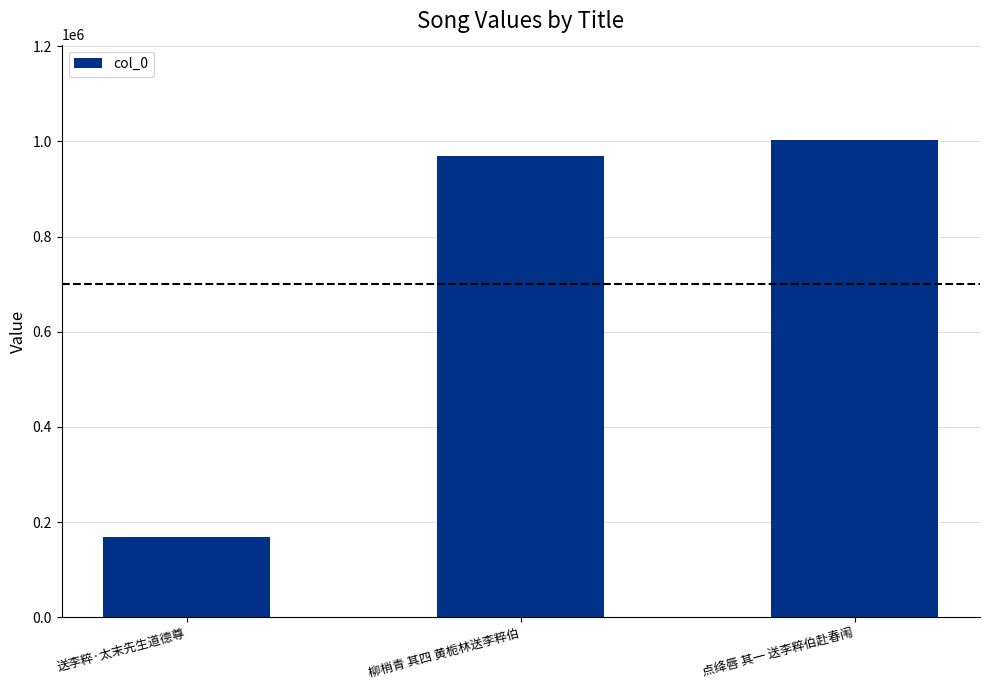

How many bars are there in total?

3